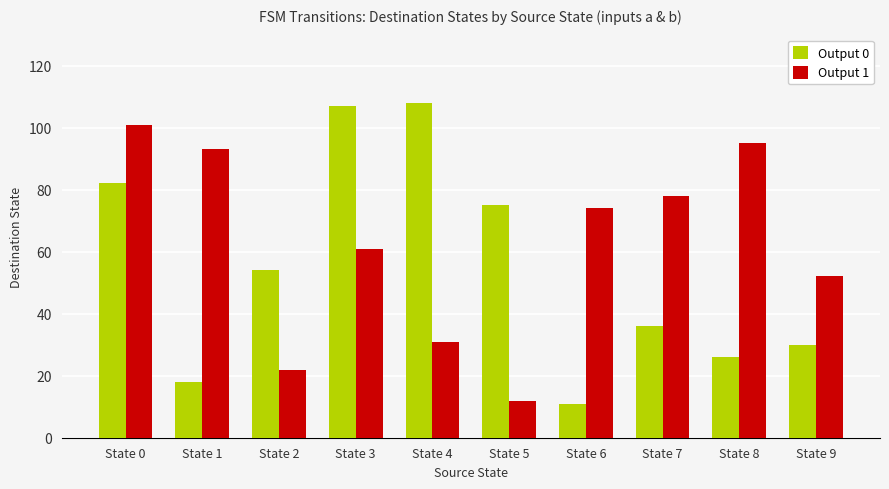

Reading left to right, extract all data points from this chart.

Output 0: 82	18	54	107	108	75	11	36	26	30
Output 1: 101	93	22	61	31	12	74	78	95	52